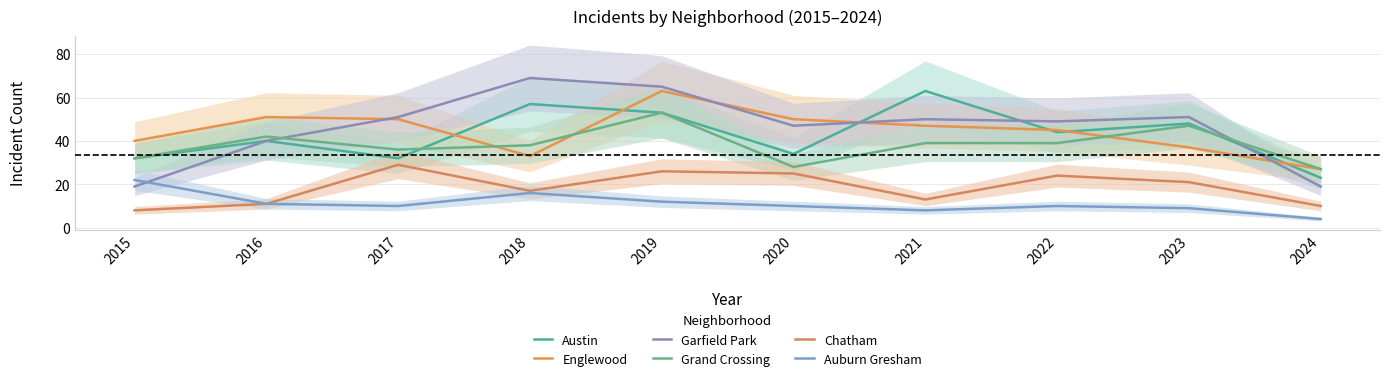

What is the average value of the Auburn Gresham series?

11